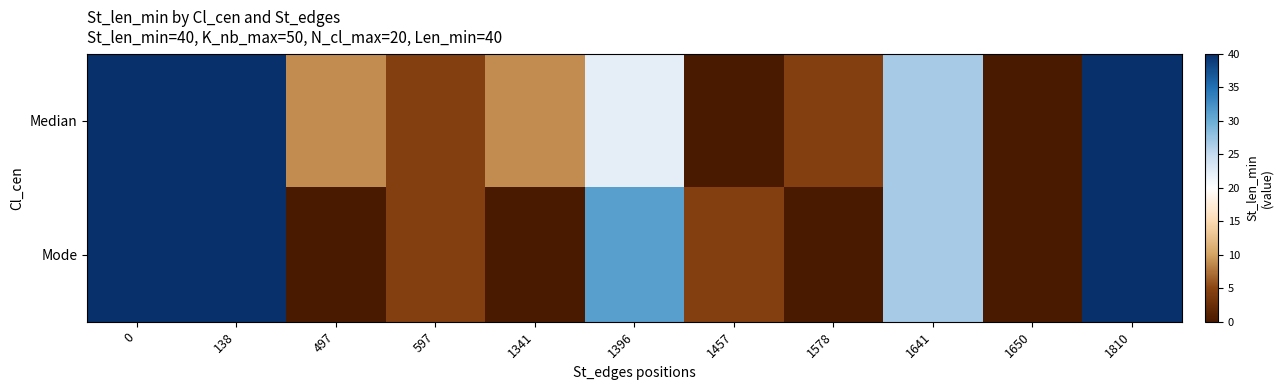

Which has a higher value, 597 or 1396?

1396